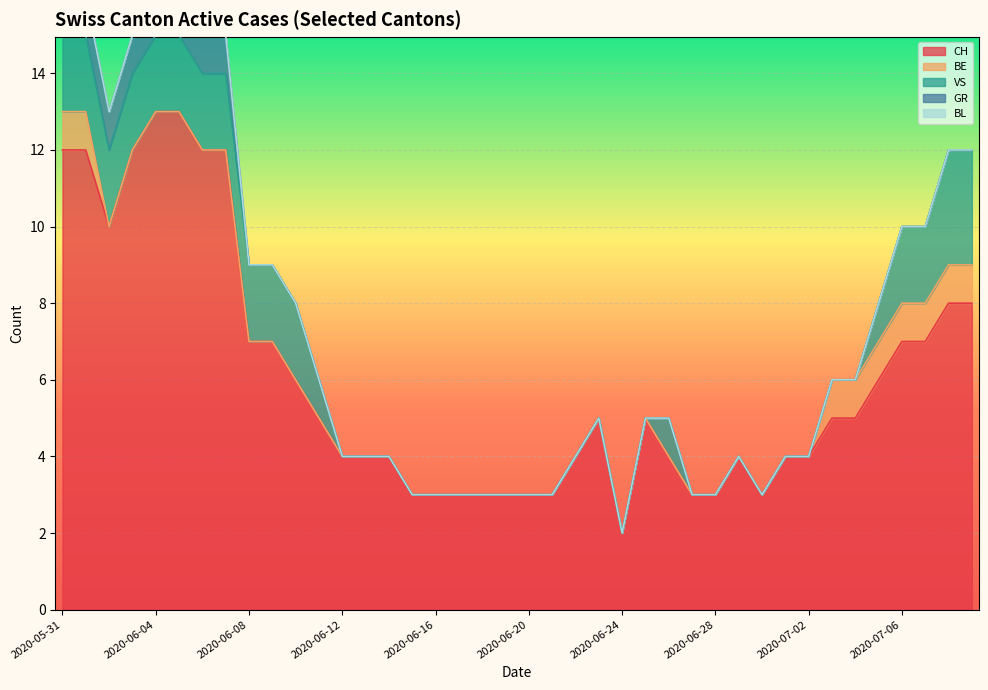

Rank the series at 2020-06-11 from highest to lowest value.

CH, VS, BE, GR, BL